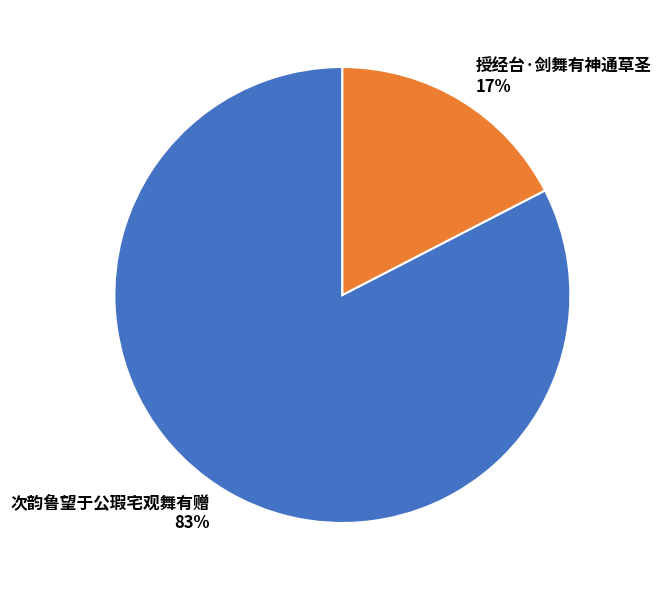

Which slice is the smallest?

授经台·剑舞有神通草圣